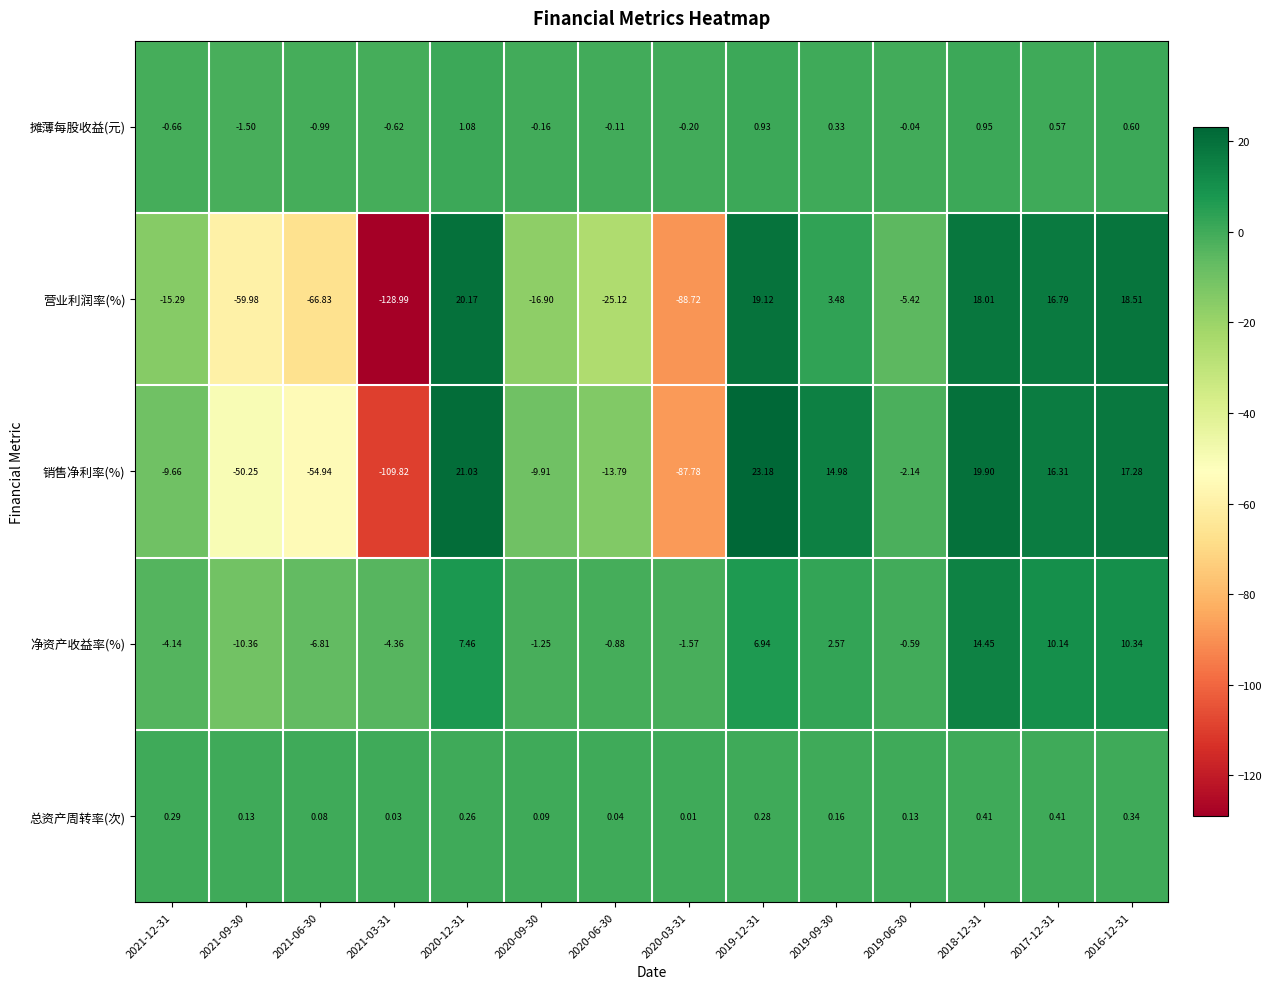

Rank the series by their maximum value, from highest to lowest.

销售净利率(%), 营业利润率(%), 净资产收益率(%), 摊薄每股收益(元), 总资产周转率(次)